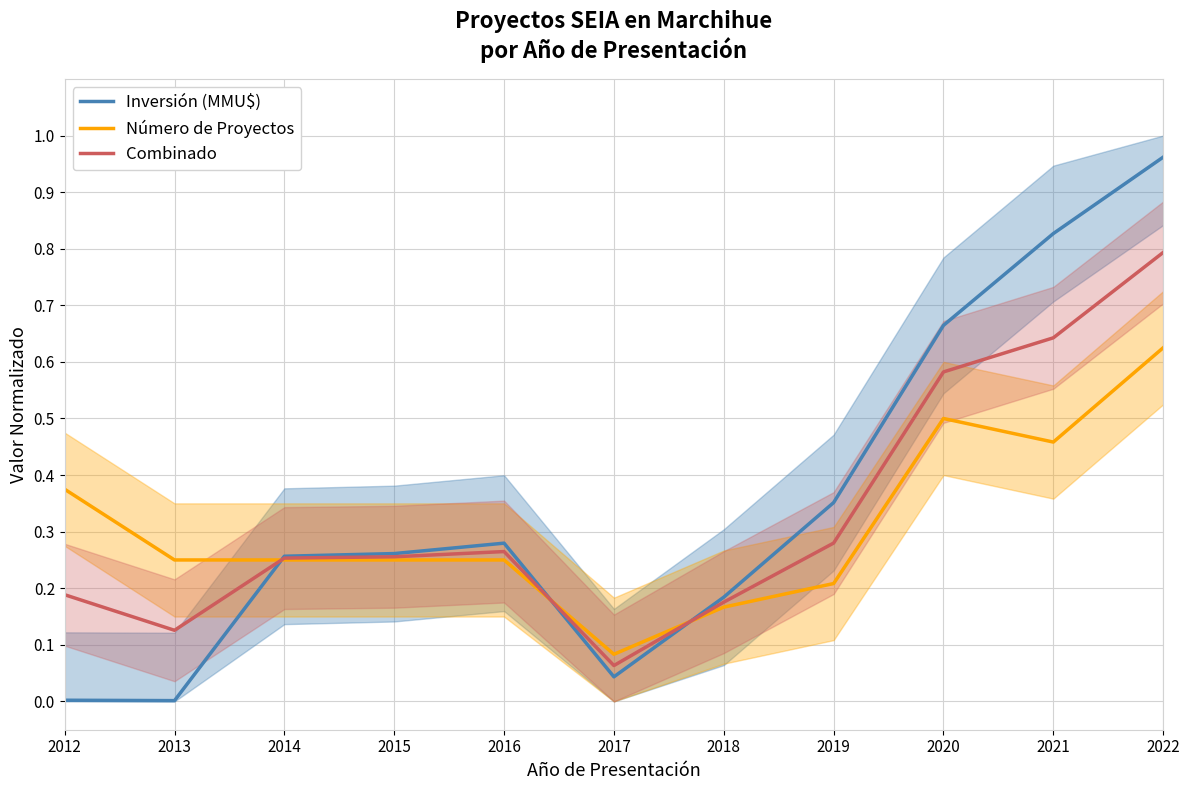

What is the sum of all Número de Proyectos values?

3.4